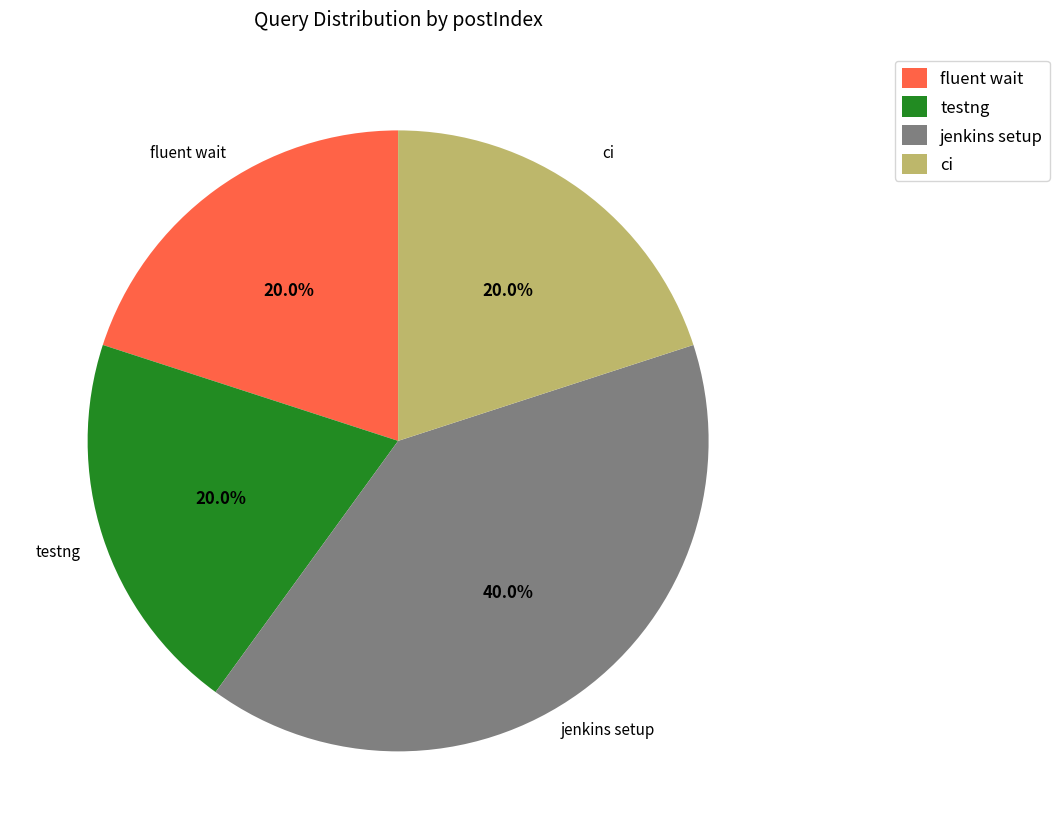

To the nearest percent, what is the average slice percentage?

25%